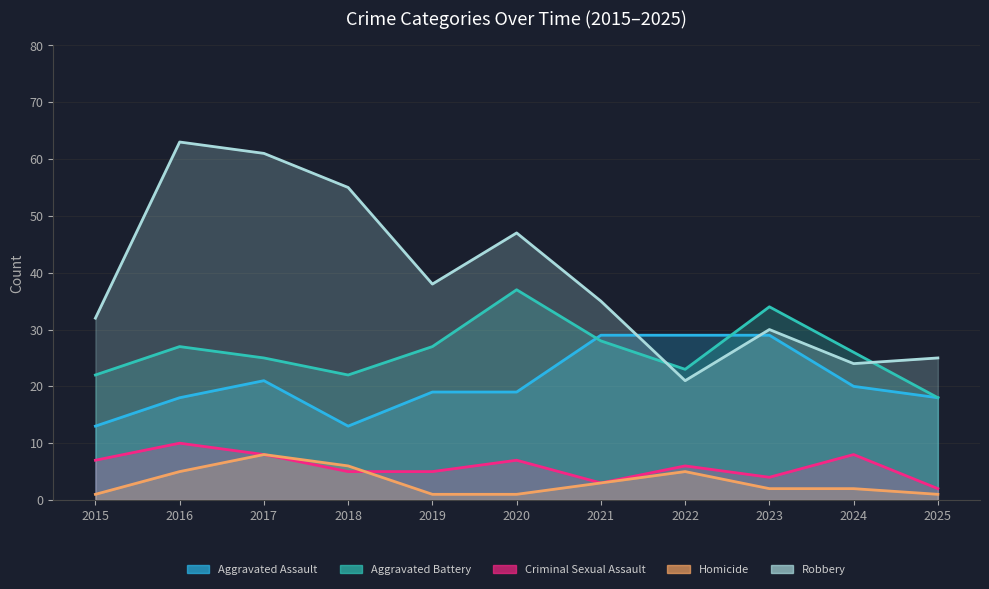

What is the value of the Homicide point at the 5th from the left?

1